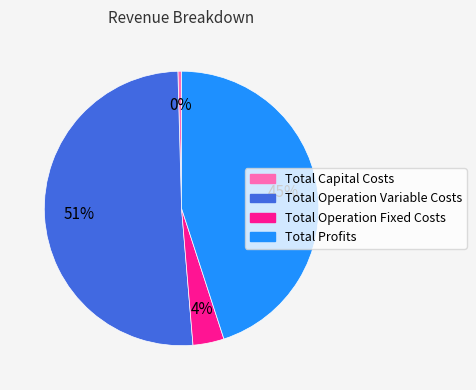

Rank the categories by value from highest to lowest.

Total Operation Variable Costs, Total Profits, Total Operation Fixed Costs, Total Capital Costs